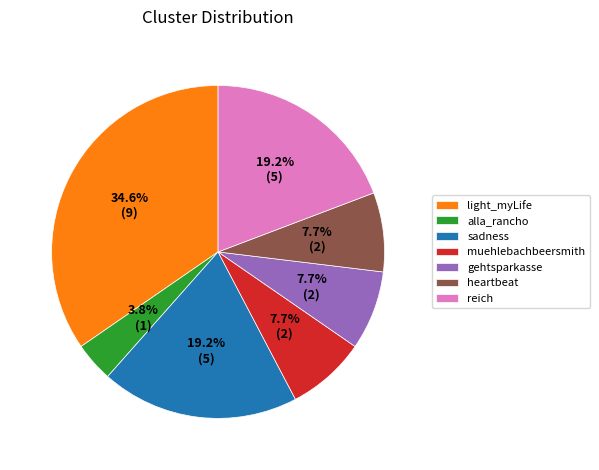

To the nearest percent, what percentage of the pie is reich?

19%